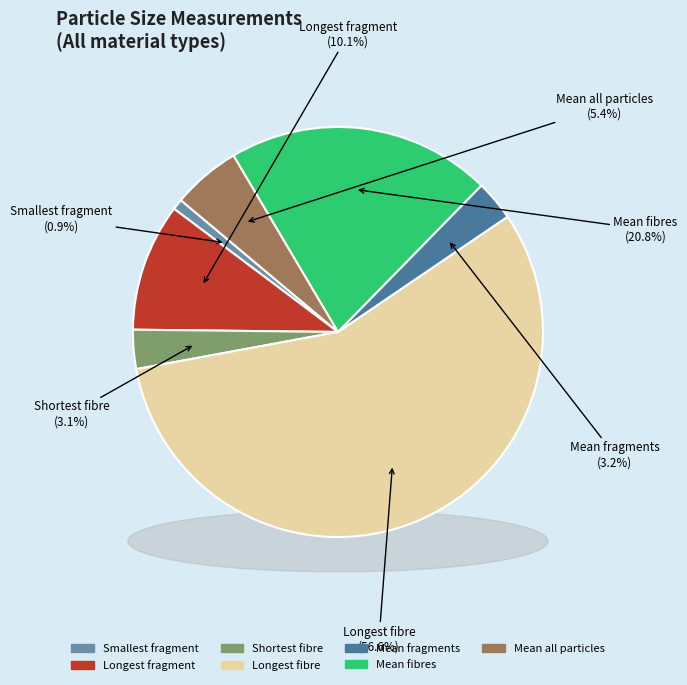

Does any single category account for the majority?

Yes